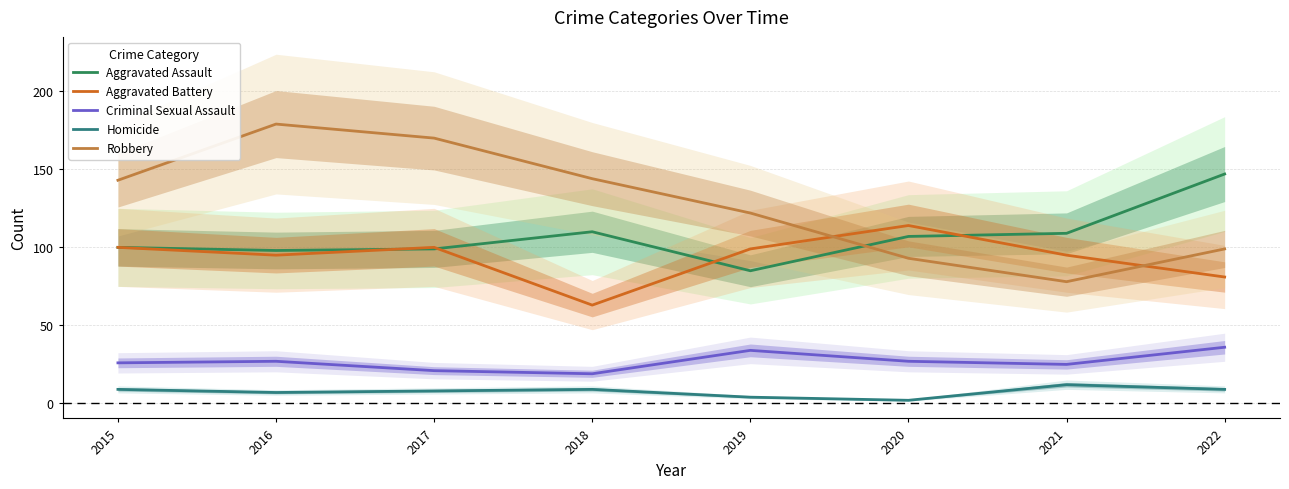

The Criminal Sexual Assault series shows 19 at 2018. True or false?

True